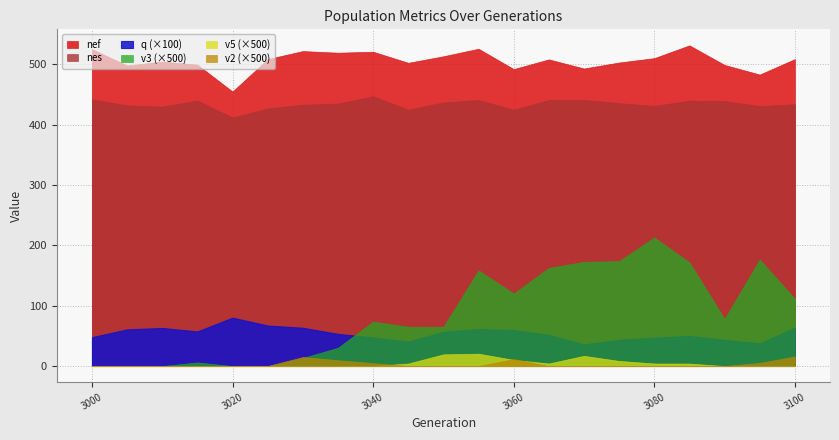

Reading left to right, list all the values displayed in this chart.

q: 0.5	0.6	0.6	0.6	0.8	0.7	0.6	0.5	0.5	0.4	0.6	0.6	0.6	0.5	0.4	0.4	0.5	0.5	0.4	0.4	0.6
nef: 525.3	498.0	504.6	499.5	454.9	508.7	522.0	519.3	520.9	502.5	513.4	525.8	492.1	508.1	493.1	503.0	510.2	531.4	499.0	483.1	508.7
nes: 441.9	432.0	429.9	439.9	411.8	426.9	433.0	435.0	447.0	425.0	436.9	440.9	424.8	441.0	441.0	435.7	430.9	439.9	439.0	430.9	433.9
v3: 0.0	0.0	0.0	0.0	0.0	0.0	0.0	0.1	0.1	0.1	0.1	0.3	0.2	0.3	0.3	0.3	0.4	0.3	0.2	0.4	0.2
v5: 0.0	0.0	0.0	0.0	0.0	0.0	0.0	0.0	0.0	0.0	0.0	0.0	0.0	0.0	0.0	0.0	0.0	0.0	0.0	0.0	0.0
v2: 0.0	0.0	0.0	0.0	0.0	0.0	0.0	0.0	0.0	0.0	0.0	0.0	0.0	0.0	0.0	0.0	0.0	0.0	0.0	0.0	0.0